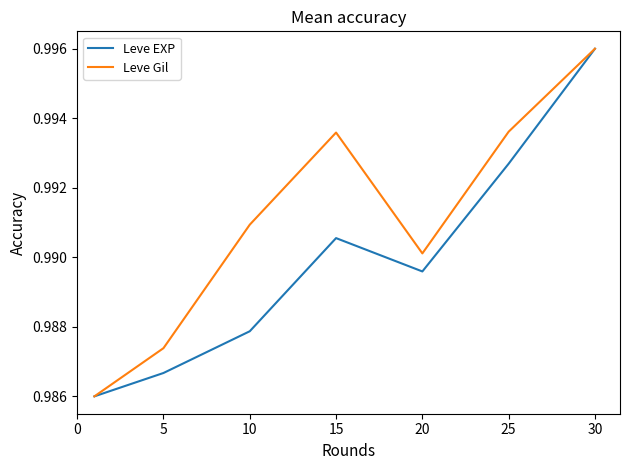

Which series has the largest total across all categories?

Leve Gil